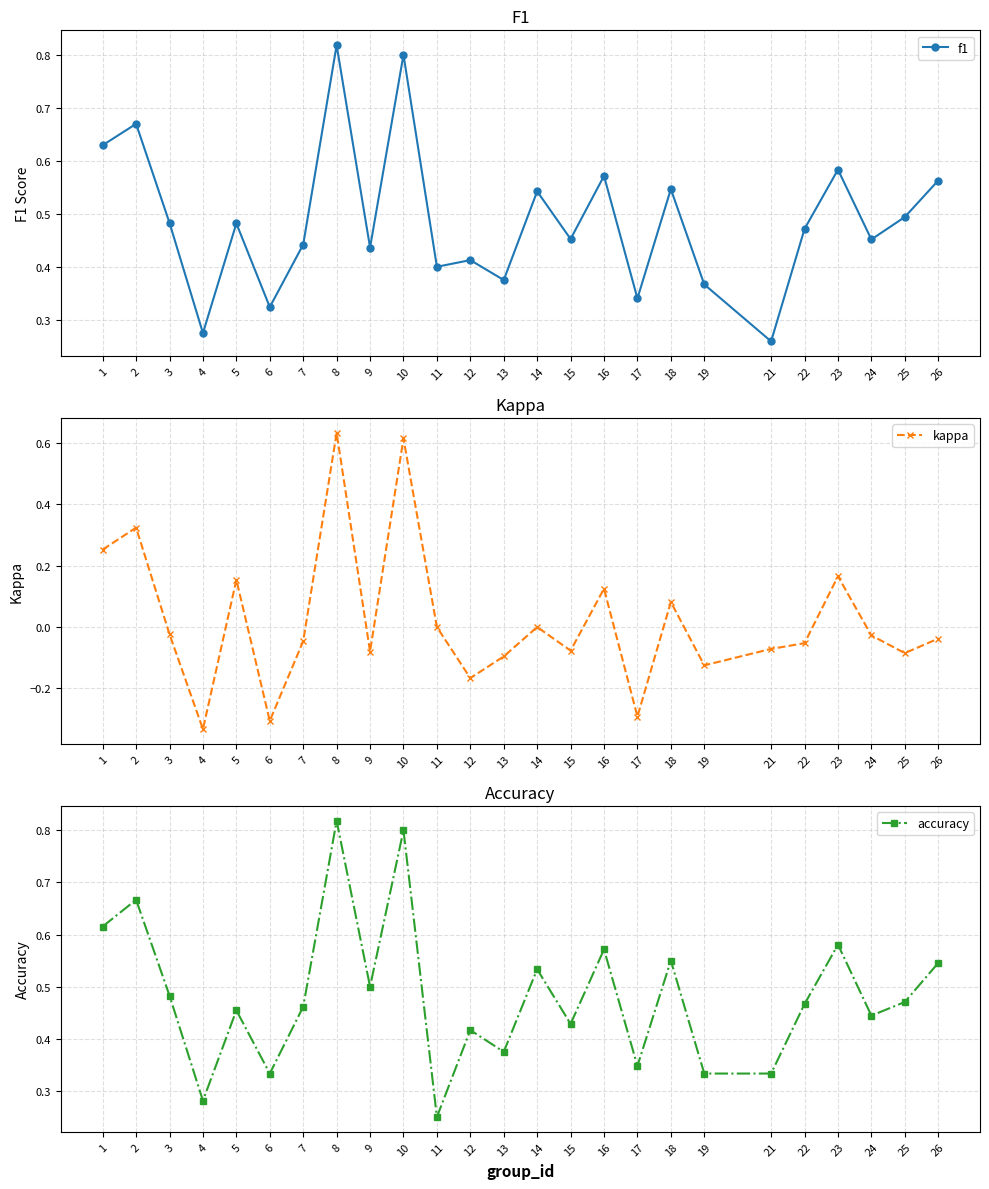

What is the difference between the maximum and minimum values in the accuracy series?

0.6